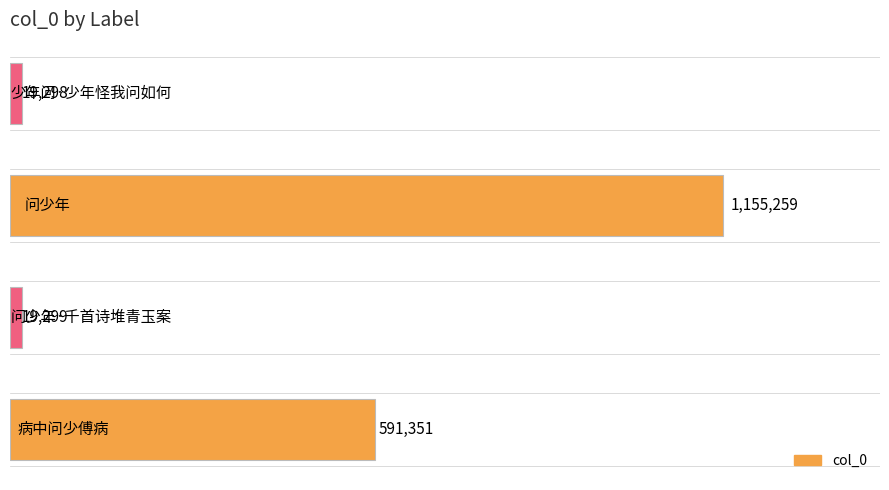

What is the minimum value shown in the chart?

19298